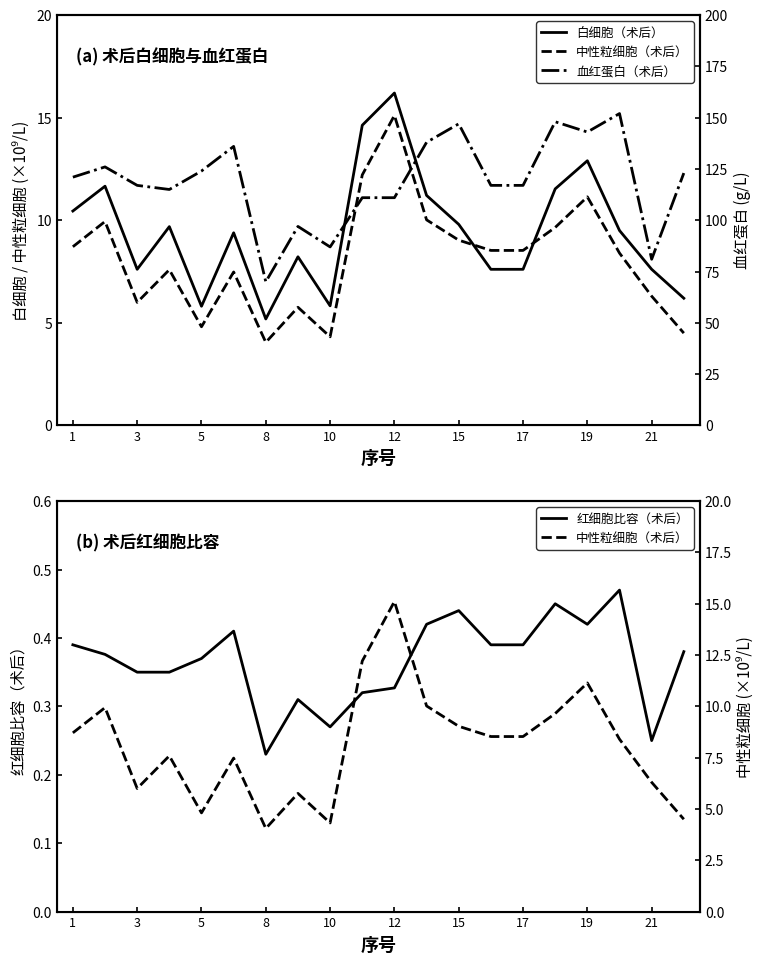

At which label is 红细胞比容（术后） closest to 0?

8